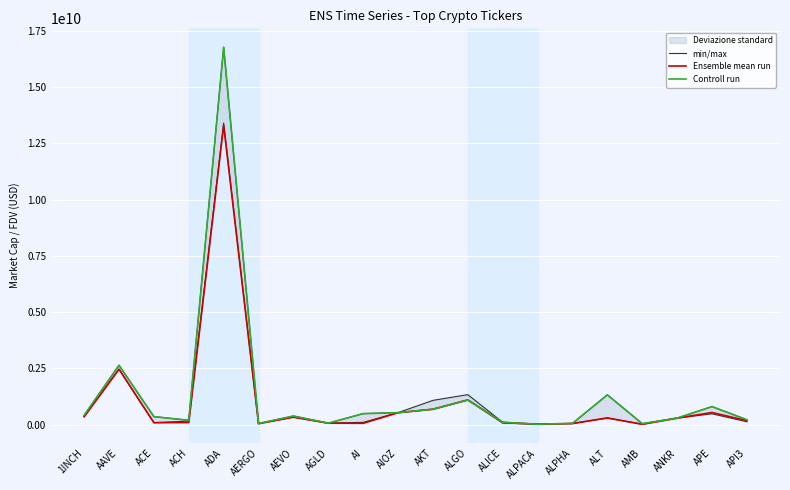

True or false: Ensemble mean run and Controll run cross at least once.

False